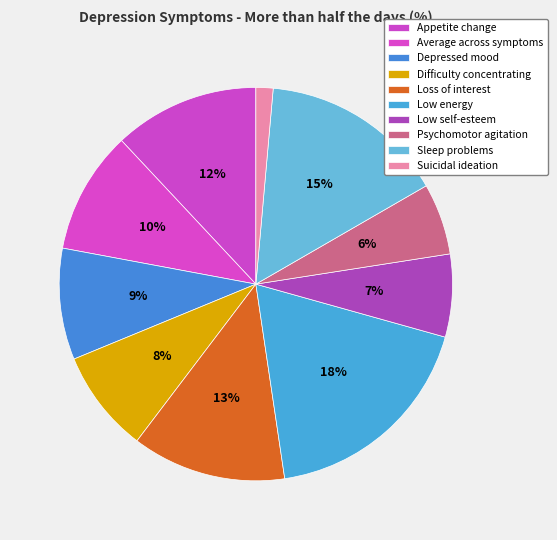

How many segments does this pie chart have?

10